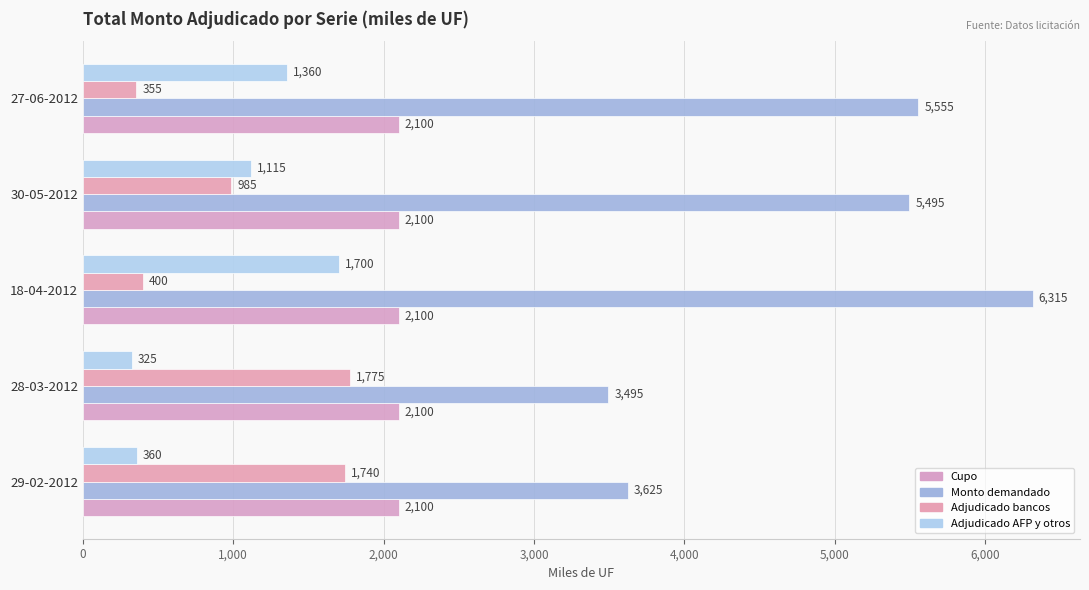

How many data points does each series have?

5